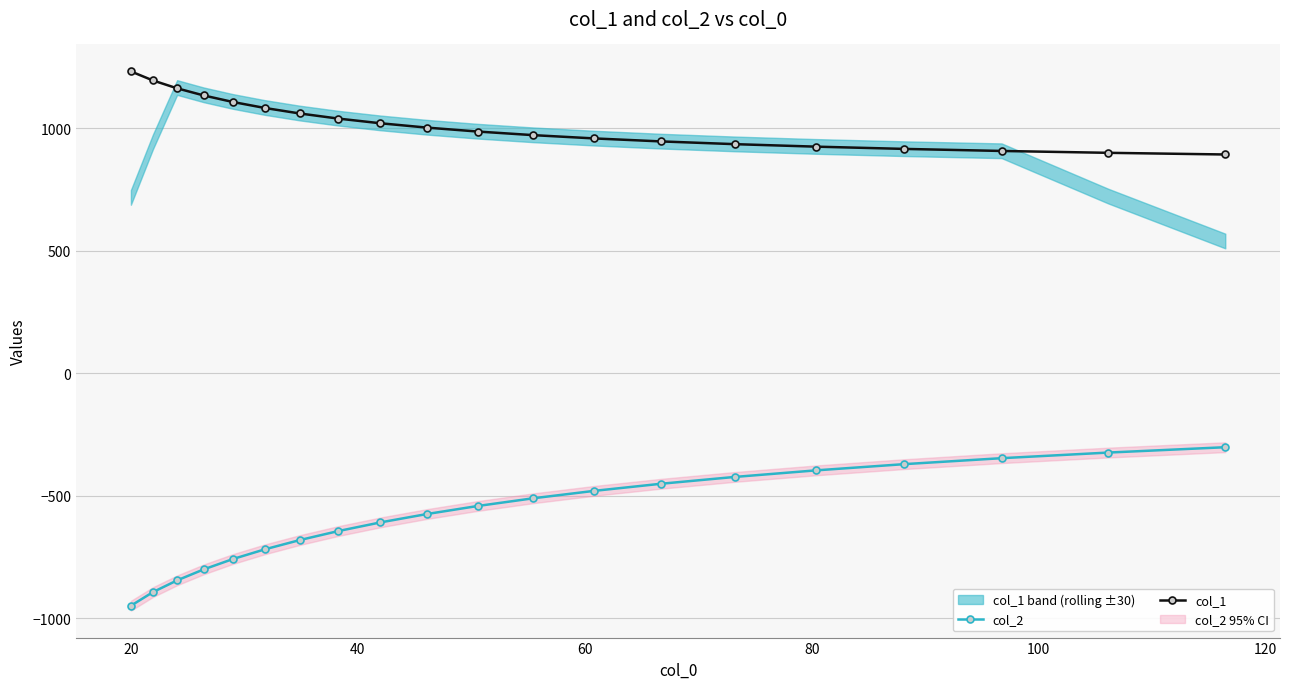

True or false: col_1 has a value of 972.7 at 11.

True